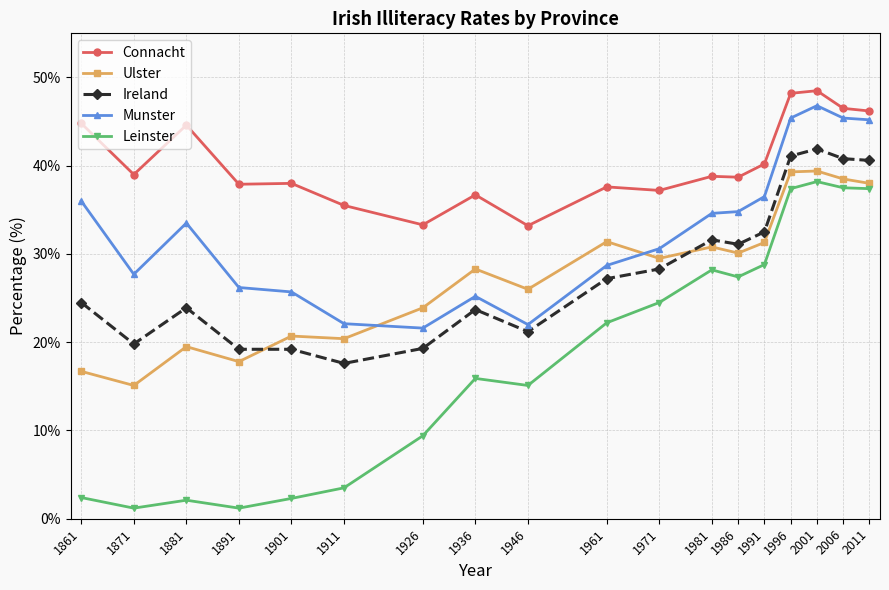

At how many categories does at least one series exceed 4?

18